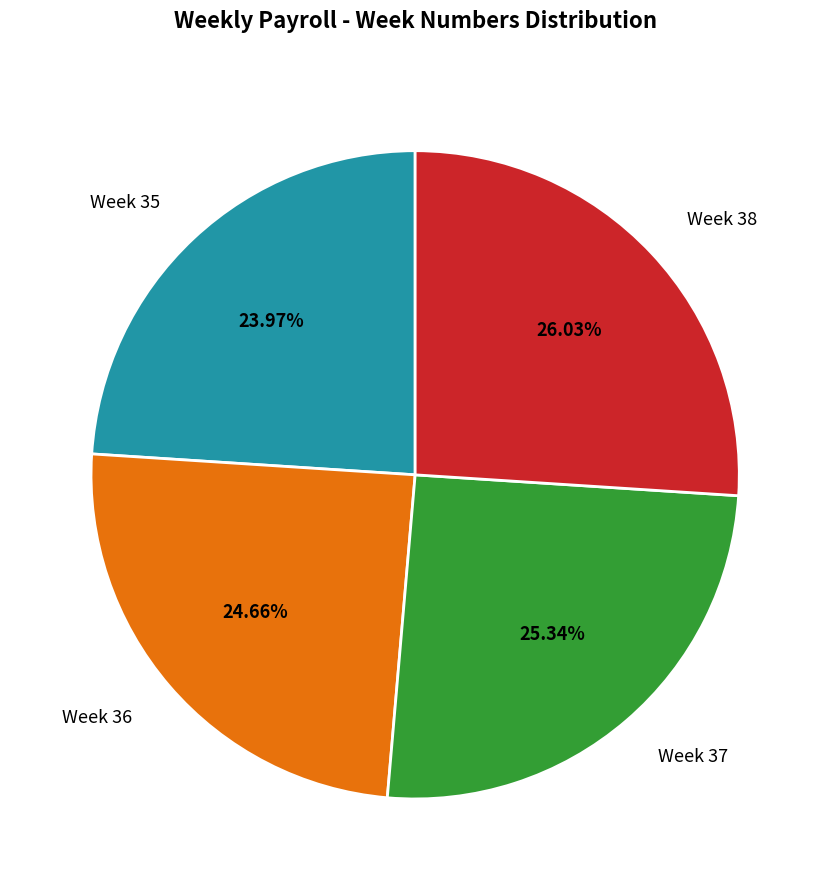

To the nearest percent, what is the difference between the largest and smallest slice percentages?

2%